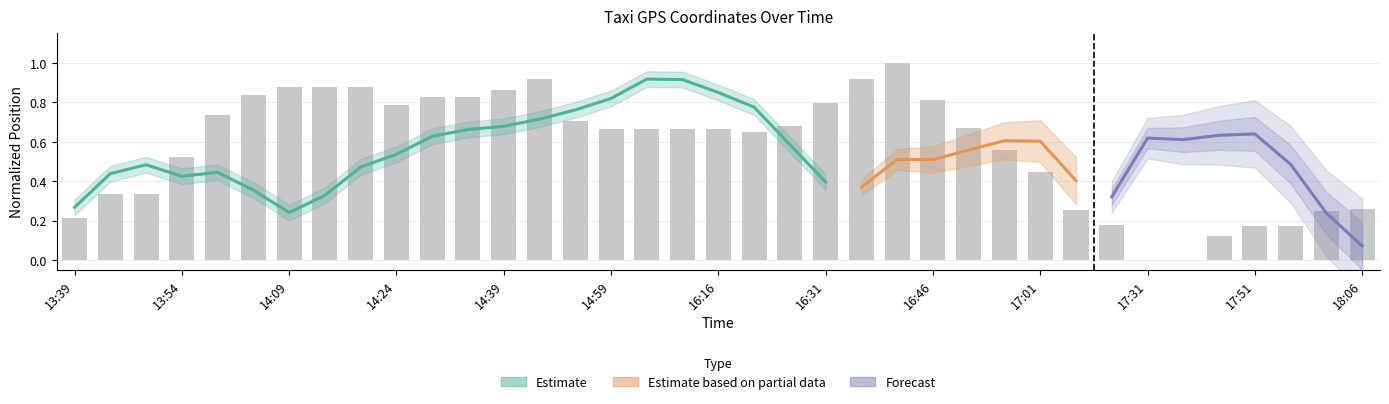

What is the value of the 1st bar from the left?

0.2